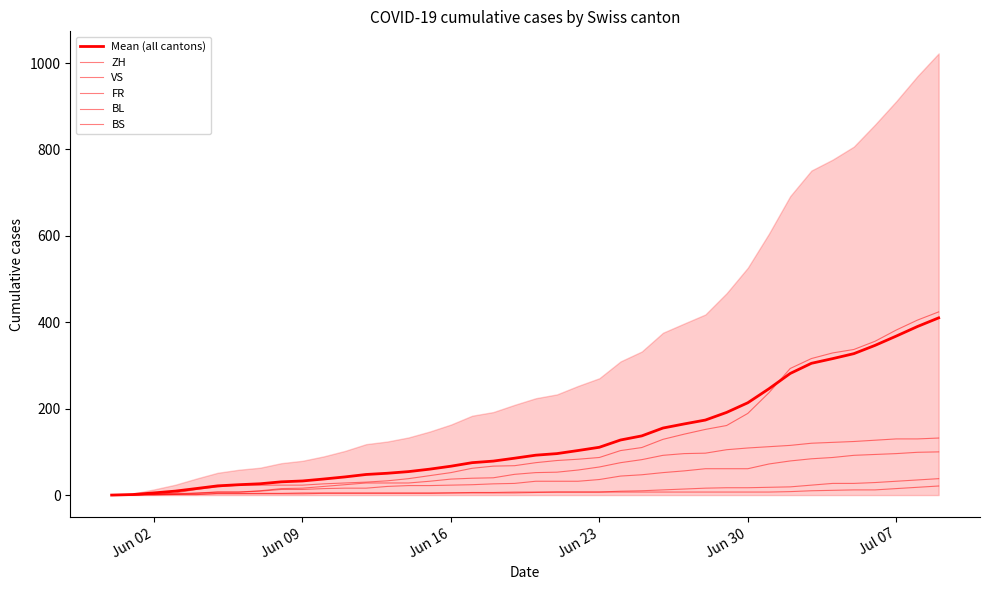

The value of Mean (all cantons) at 34 is 476.8. True or false?

False